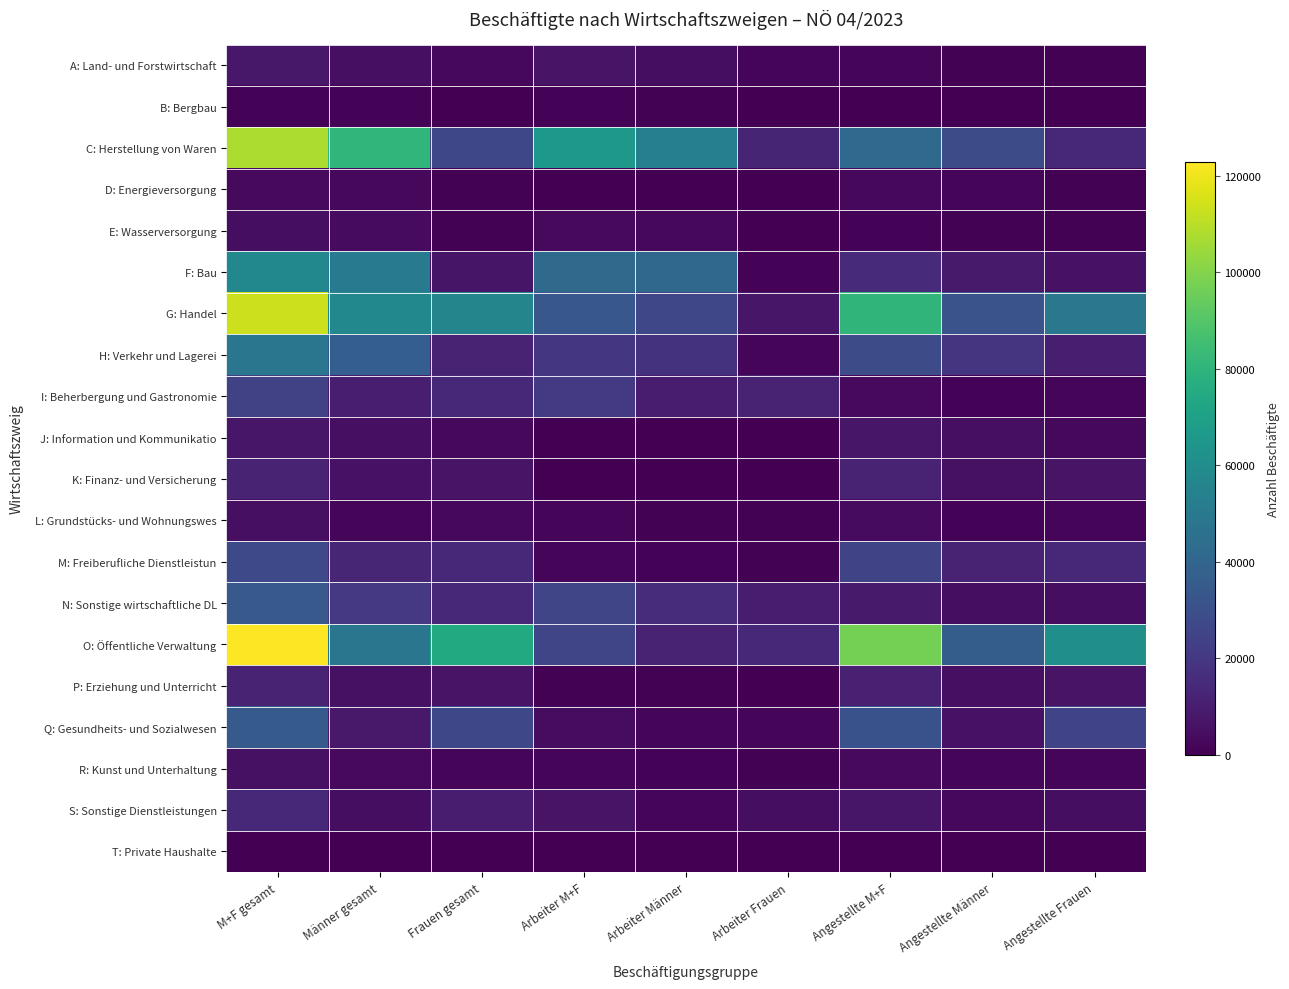

Reading left to right, list all the values displayed in this chart.

A: Land- und Forstwirtschaft: M+F gesamt=8004	Männer gesamt=5199	Frauen gesamt=2805	Arbeiter M+F=6525	Arbeiter Männer=4550	Arbeiter Frauen=1975	Angestellte M+F=1479	Angestellte Männer=649	Angestellte Frauen=830
B: Bergbau: M+F gesamt=1438	Männer gesamt=1280	Frauen gesamt=158	Arbeiter M+F=982	Arbeiter Männer=958	Arbeiter Frauen=24	Angestellte M+F=456	Angestellte Männer=322	Angestellte Frauen=134
C: Herstellung von Waren: M+F gesamt=107629	Männer gesamt=81083	Frauen gesamt=26546	Arbeiter M+F=65484	Arbeiter Männer=52915	Arbeiter Frauen=12569	Angestellte M+F=42145	Angestellte Männer=28168	Angestellte Frauen=13977
D: Energieversorgung: M+F gesamt=3232	Männer gesamt=2661	Frauen gesamt=571	Arbeiter M+F=478	Arbeiter Männer=437	Arbeiter Frauen=41	Angestellte M+F=2754	Angestellte Männer=2224	Angestellte Frauen=530
E: Wasserversorgung: M+F gesamt=4440	Männer gesamt=3597	Frauen gesamt=843	Arbeiter M+F=3015	Arbeiter Männer=2816	Arbeiter Frauen=199	Angestellte M+F=1425	Angestellte Männer=781	Angestellte Frauen=644
F: Bau: M+F gesamt=57151	Männer gesamt=50139	Frauen gesamt=7012	Arbeiter M+F=42492	Arbeiter Männer=41400	Arbeiter Frauen=1092	Angestellte M+F=14659	Angestellte Männer=8739	Angestellte Frauen=5920
G: Handel: M+F gesamt=113384	Männer gesamt=57347	Frauen gesamt=56037	Arbeiter M+F=33160	Arbeiter Männer=25947	Arbeiter Frauen=7213	Angestellte M+F=80224	Angestellte Männer=31400	Angestellte Frauen=48824
H: Verkehr und Lagerei: M+F gesamt=48432	Männer gesamt=36779	Frauen gesamt=11653	Arbeiter M+F=19659	Arbeiter Männer=18192	Arbeiter Frauen=1467	Angestellte M+F=28773	Angestellte Männer=18587	Angestellte Frauen=10186
I: Beherbergung und Gastronomie: M+F gesamt=23963	Männer gesamt=10241	Frauen gesamt=13722	Arbeiter M+F=20768	Arbeiter Männer=9130	Arbeiter Frauen=11638	Angestellte M+F=3195	Angestellte Männer=1111	Angestellte Frauen=2084
J: Information und Kommunikatio: M+F gesamt=7578	Männer gesamt=5014	Frauen gesamt=2564	Arbeiter M+F=287	Arbeiter Männer=191	Arbeiter Frauen=96	Angestellte M+F=7291	Angestellte Männer=4823	Angestellte Frauen=2468
K: Finanz- und Versicherung: M+F gesamt=12434	Männer gesamt=5769	Frauen gesamt=6665	Arbeiter M+F=440	Arbeiter Männer=73	Arbeiter Frauen=367	Angestellte M+F=11994	Angestellte Männer=5696	Angestellte Frauen=6298
L: Grundstücks- und Wohnungswes: M+F gesamt=5021	Männer gesamt=2272	Frauen gesamt=2749	Arbeiter M+F=1622	Arbeiter Männer=886	Arbeiter Frauen=736	Angestellte M+F=3399	Angestellte Männer=1386	Angestellte Frauen=2013
M: Freiberufliche Dienstleistun: M+F gesamt=27283	Männer gesamt=12975	Frauen gesamt=14308	Arbeiter M+F=2190	Arbeiter Männer=1412	Arbeiter Frauen=778	Angestellte M+F=25093	Angestellte Männer=11563	Angestellte Frauen=13530
N: Sonstige wirtschaftliche DL: M+F gesamt=34515	Männer gesamt=20239	Frauen gesamt=14276	Arbeiter M+F=25561	Arbeiter Männer=15772	Arbeiter Frauen=9789	Angestellte M+F=8954	Angestellte Männer=4467	Angestellte Frauen=4487
O: Öffentliche Verwaltung: M+F gesamt=122927	Männer gesamt=48148	Frauen gesamt=74779	Arbeiter M+F=25644	Arbeiter Männer=12036	Arbeiter Frauen=13608	Angestellte M+F=97283	Angestellte Männer=36112	Angestellte Frauen=61171
P: Erziehung und Unterricht: M+F gesamt=12149	Männer gesamt=5470	Frauen gesamt=6679	Arbeiter M+F=953	Arbeiter Männer=524	Arbeiter Frauen=429	Angestellte M+F=11196	Angestellte Männer=4946	Angestellte Frauen=6250
Q: Gesundheits- und Sozialwesen: M+F gesamt=34890	Männer gesamt=8244	Frauen gesamt=26646	Arbeiter M+F=4110	Arbeiter Männer=2324	Arbeiter Frauen=1786	Angestellte M+F=30780	Angestellte Männer=5920	Angestellte Frauen=24860
R: Kunst und Unterhaltung: M+F gesamt=5346	Männer gesamt=3049	Frauen gesamt=2297	Arbeiter M+F=2169	Arbeiter Männer=1437	Arbeiter Frauen=732	Angestellte M+F=3177	Angestellte Männer=1612	Angestellte Frauen=1565
S: Sonstige Dienstleistungen: M+F gesamt=13714	Männer gesamt=4514	Frauen gesamt=9200	Arbeiter M+F=6422	Arbeiter Männer=1633	Arbeiter Frauen=4789	Angestellte M+F=7292	Angestellte Männer=2881	Angestellte Frauen=4411
T: Private Haushalte: M+F gesamt=440	Männer gesamt=105	Frauen gesamt=335	Arbeiter M+F=269	Arbeiter Männer=84	Arbeiter Frauen=185	Angestellte M+F=171	Angestellte Männer=21	Angestellte Frauen=150